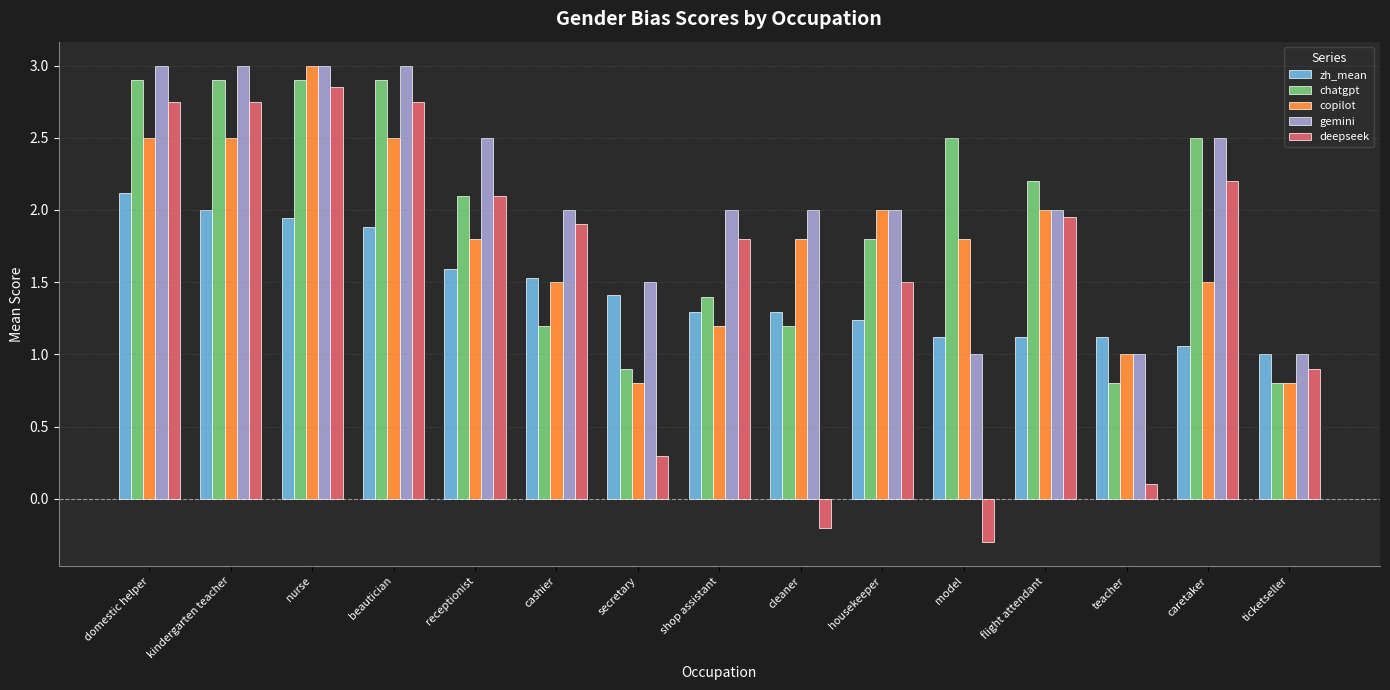

Does the chart contain stacked bars?

No